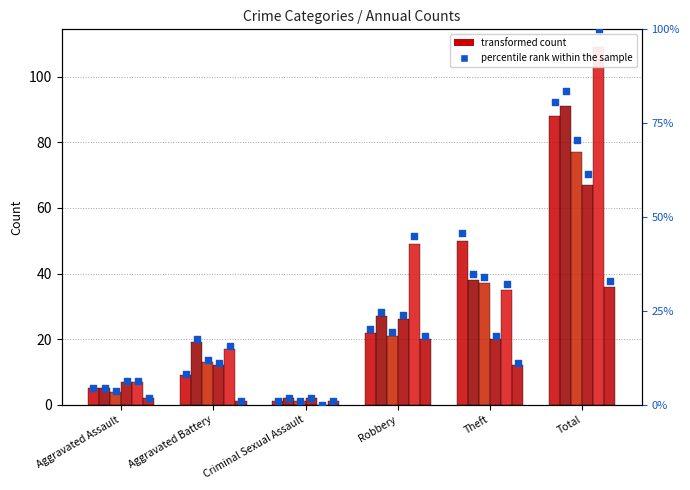

At how many categories does at least one series exceed 7?

4